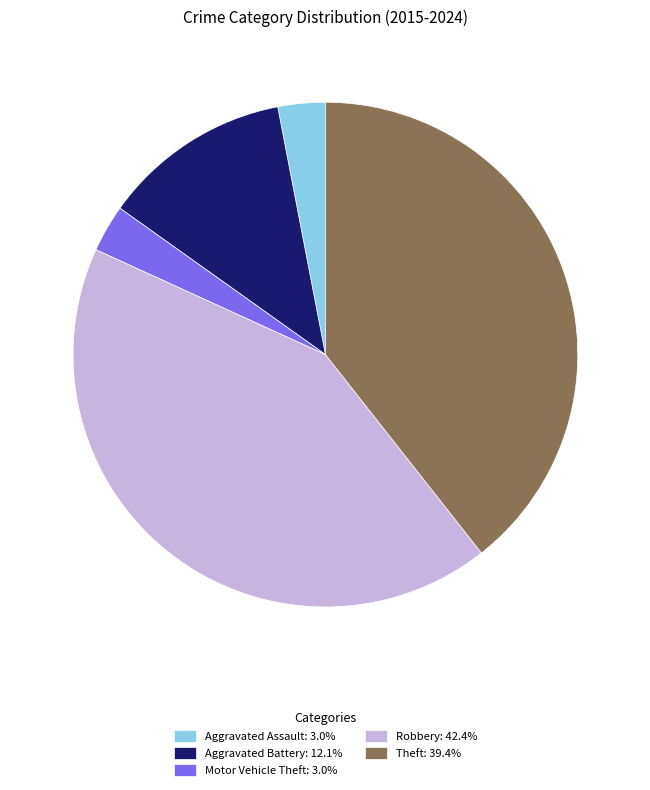

Approximately how many times larger is the value at Robbery: 42.4% compared to Theft: 39.4%?

1.1